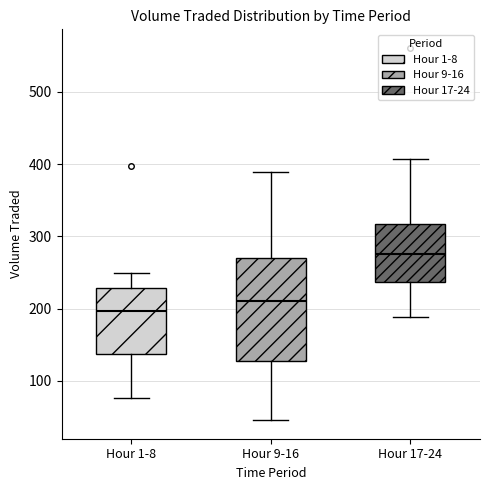

Which box is the tallest, from its lower edge to its upper edge?

Hour 9-16